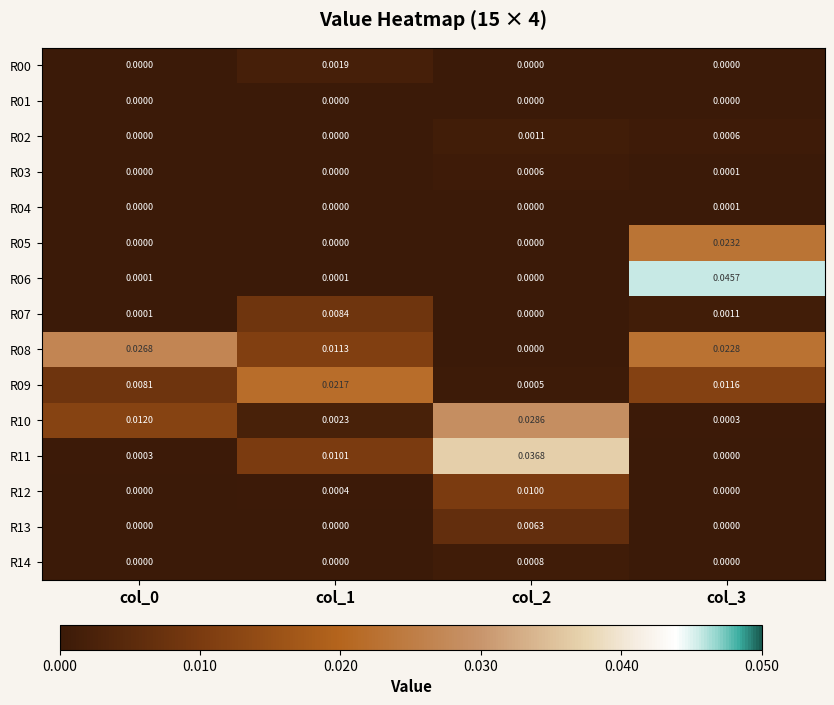

Which series changed the most between col_1 and col_3?

R06